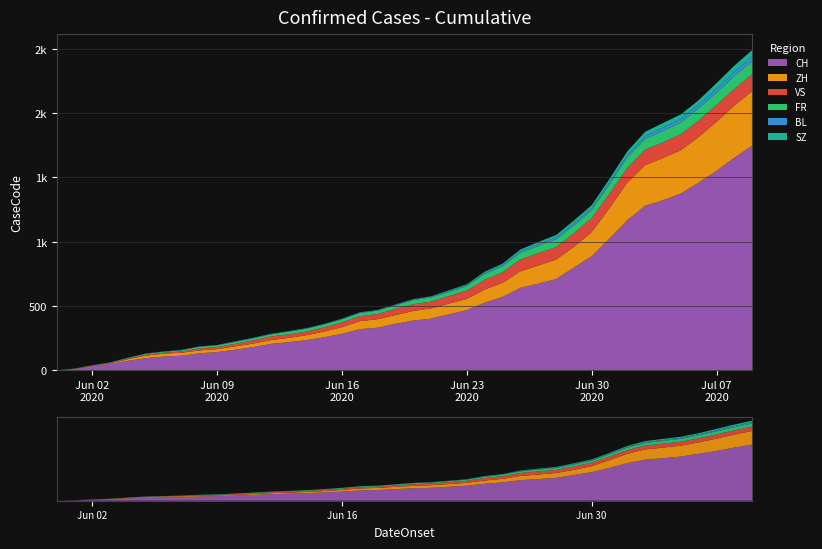

Reading left to right, what are all the values shown in this chart?

CH: 2020-05-31=0	2020-06-01=12	2020-06-02=33	2020-06-03=50	2020-06-04=74	2020-06-05=95	2020-06-06=107	2020-06-07=114	2020-06-08=132	2020-06-09=142	2020-06-10=160	2020-06-11=180	2020-06-12=205	2020-06-13=219	2020-06-14=235	2020-06-15=257	2020-06-16=284	2020-06-17=320	2020-06-18=331	2020-06-19=362	2020-06-20=387	2020-06-21=402	2020-06-22=436	2020-06-23=468	2020-06-24=526	2020-06-25=570	2020-06-26=641	2020-06-27=674	2020-06-28=709	2020-06-29=799	2020-06-30=886	2020-07-01=1024	2020-07-02=1167	2020-07-03=1279	2020-07-04=1322	2020-07-05=1374	2020-07-06=1459	2020-07-07=1550	2020-07-08=1653	2020-07-09=1746
ZH: 2020-05-31=0	2020-06-01=0	2020-06-02=2	2020-06-03=5	2020-06-04=13	2020-06-05=19	2020-06-06=23	2020-06-07=23	2020-06-08=23	2020-06-09=23	2020-06-10=26	2020-06-11=28	2020-06-12=30	2020-06-13=33	2020-06-14=38	2020-06-15=45	2020-06-16=52	2020-06-17=62	2020-06-18=67	2020-06-19=68	2020-06-20=75	2020-06-21=80	2020-06-22=83	2020-06-23=87	2020-06-24=103	2020-06-25=110	2020-06-26=129	2020-06-27=141	2020-06-28=152	2020-06-29=161	2020-06-30=189	2020-07-01=237	2020-07-02=293	2020-07-03=316	2020-07-04=329	2020-07-05=337	2020-07-06=356	2020-07-07=382	2020-07-08=405	2020-07-09=424
VS: 2020-05-31=0	2020-06-01=1	2020-06-02=2	2020-06-03=2	2020-06-04=4	2020-06-05=7	2020-06-06=7	2020-06-07=10	2020-06-08=15	2020-06-09=16	2020-06-10=20	2020-06-11=24	2020-06-12=28	2020-06-13=28	2020-06-14=28	2020-06-15=32	2020-06-16=37	2020-06-17=39	2020-06-18=40	2020-06-19=48	2020-06-20=52	2020-06-21=53	2020-06-22=58	2020-06-23=65	2020-06-24=75	2020-06-25=82	2020-06-26=92	2020-06-27=96	2020-06-28=97	2020-06-29=105	2020-06-30=109	2020-07-01=112	2020-07-02=115	2020-07-03=120	2020-07-04=122	2020-07-05=124	2020-07-06=127	2020-07-07=130	2020-07-08=130	2020-07-09=132
FR: 2020-05-31=0	2020-06-01=0	2020-06-02=2	2020-06-03=3	2020-06-04=5	2020-06-05=7	2020-06-06=7	2020-06-07=9	2020-06-08=13	2020-06-09=13	2020-06-10=15	2020-06-11=16	2020-06-12=16	2020-06-13=20	2020-06-14=22	2020-06-15=22	2020-06-16=23	2020-06-17=24	2020-06-18=26	2020-06-19=27	2020-06-20=32	2020-06-21=32	2020-06-22=32	2020-06-23=36	2020-06-24=44	2020-06-25=47	2020-06-26=52	2020-06-27=56	2020-06-28=61	2020-06-29=61	2020-06-30=61	2020-07-01=72	2020-07-02=79	2020-07-03=84	2020-07-04=87	2020-07-05=92	2020-07-06=94	2020-07-07=96	2020-07-08=99	2020-07-09=100
BL: 2020-05-31=0	2020-06-01=1	2020-06-02=1	2020-06-03=2	2020-06-04=2	2020-06-05=3	2020-06-06=3	2020-06-07=3	2020-06-08=3	2020-06-09=3	2020-06-10=4	2020-06-11=4	2020-06-12=4	2020-06-13=4	2020-06-14=4	2020-06-15=4	2020-06-16=5	2020-06-17=5	2020-06-18=5	2020-06-19=5	2020-06-20=6	2020-06-21=7	2020-06-22=7	2020-06-23=7	2020-06-24=9	2020-06-25=10	2020-06-26=12	2020-06-27=14	2020-06-28=16	2020-06-29=17	2020-06-30=17	2020-07-01=18	2020-07-02=19	2020-07-03=23	2020-07-04=27	2020-07-05=27	2020-07-06=29	2020-07-07=32	2020-07-08=35	2020-07-09=38
SZ: 2020-05-31=0	2020-06-01=0	2020-06-02=0	2020-06-03=0	2020-06-04=0	2020-06-05=0	2020-06-06=0	2020-06-07=0	2020-06-08=0	2020-06-09=0	2020-06-10=0	2020-06-11=1	2020-06-12=1	2020-06-13=1	2020-06-14=1	2020-06-15=1	2020-06-16=1	2020-06-17=1	2020-06-18=1	2020-06-19=2	2020-06-20=2	2020-06-21=2	2020-06-22=6	2020-06-23=6	2020-06-24=9	2020-06-25=10	2020-06-26=13	2020-06-27=16	2020-06-28=16	2020-06-29=21	2020-06-30=21	2020-07-01=25	2020-07-02=29	2020-07-03=32	2020-07-04=35	2020-07-05=35	2020-07-06=35	2020-07-07=42	2020-07-08=46	2020-07-09=49